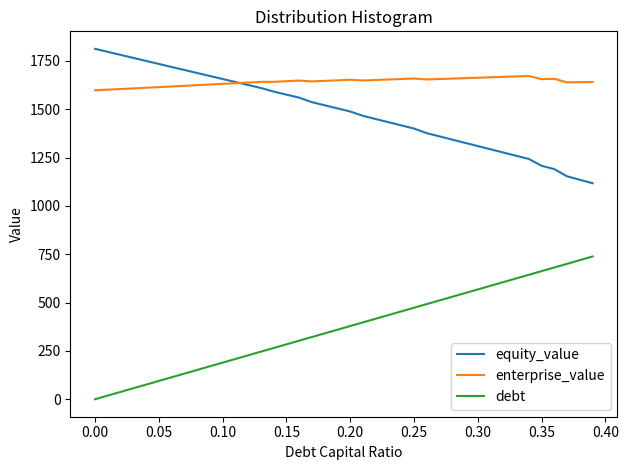

Which series has the largest total across all categories?

enterprise_value